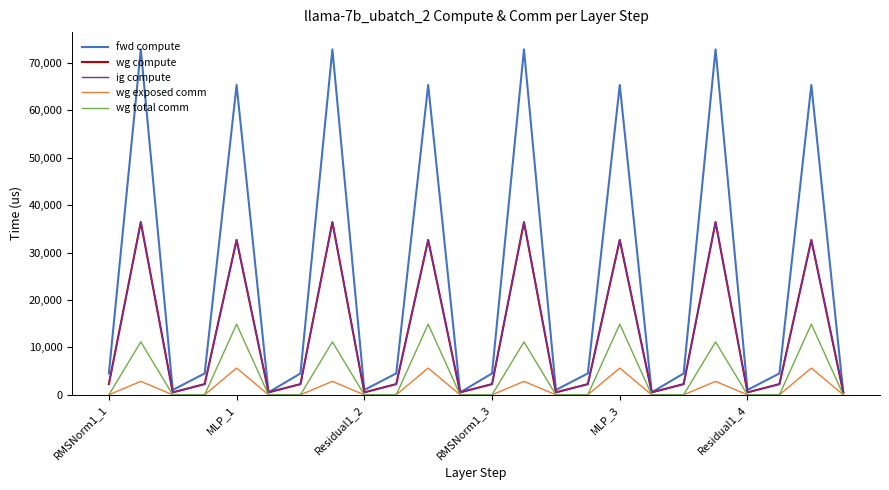

Does the chart have visible grid lines?

No